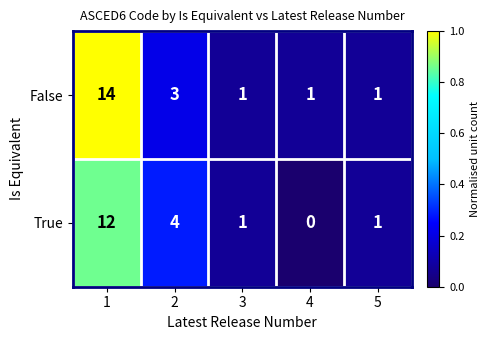

What is the difference between the maximum and minimum values in the True series?

12